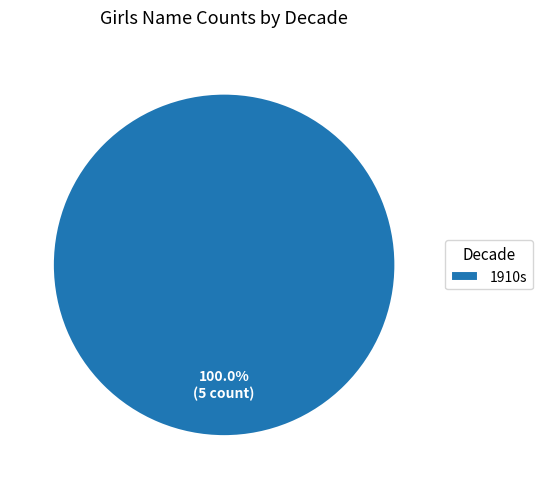

Is 1910s the majority of the pie?

Yes